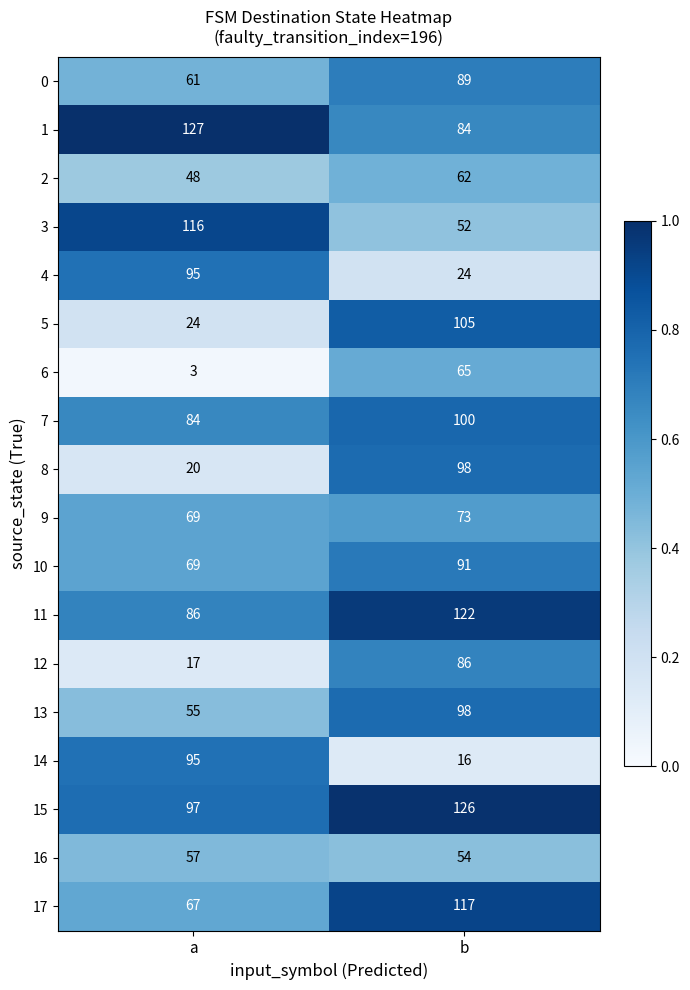

At which category is the sum across all series the highest?

b